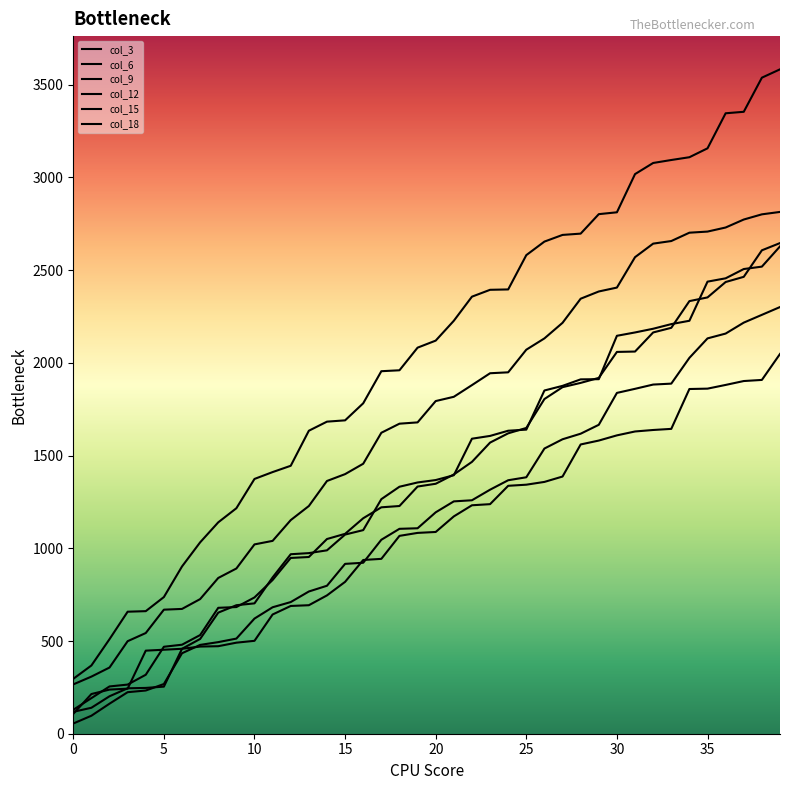

Is this an area chart (filled region under the line)?

No